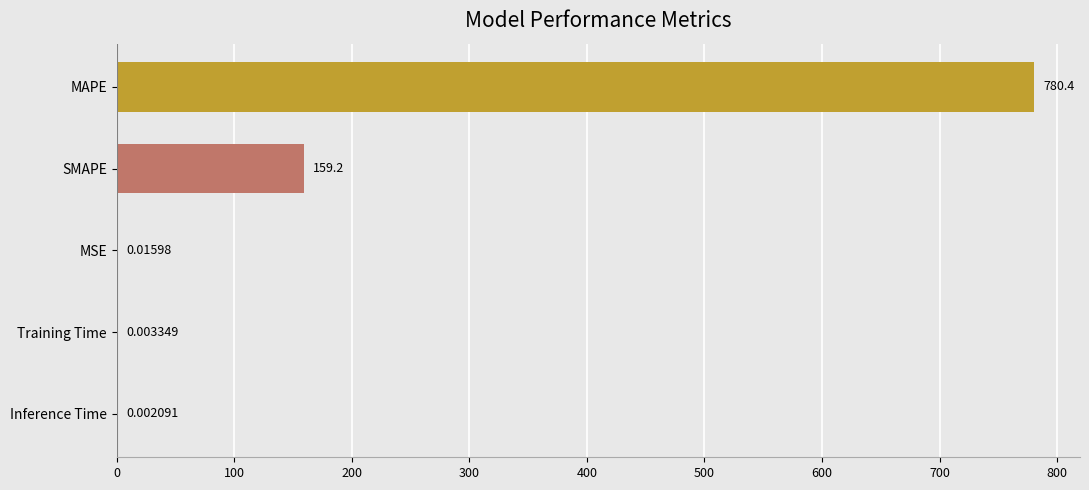

What is the sum of all values?

939.6